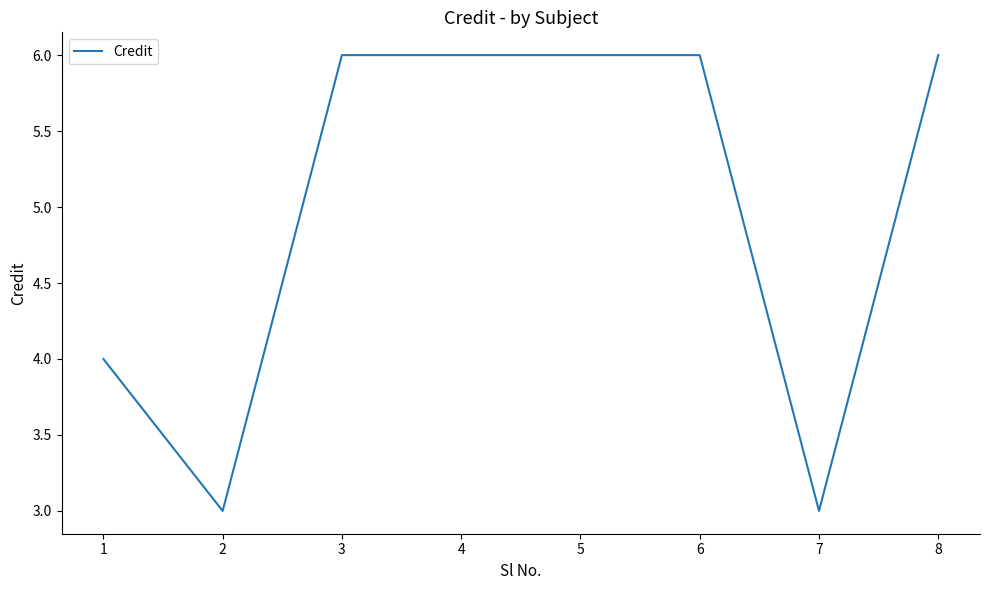

What is the greatest value displayed?

6